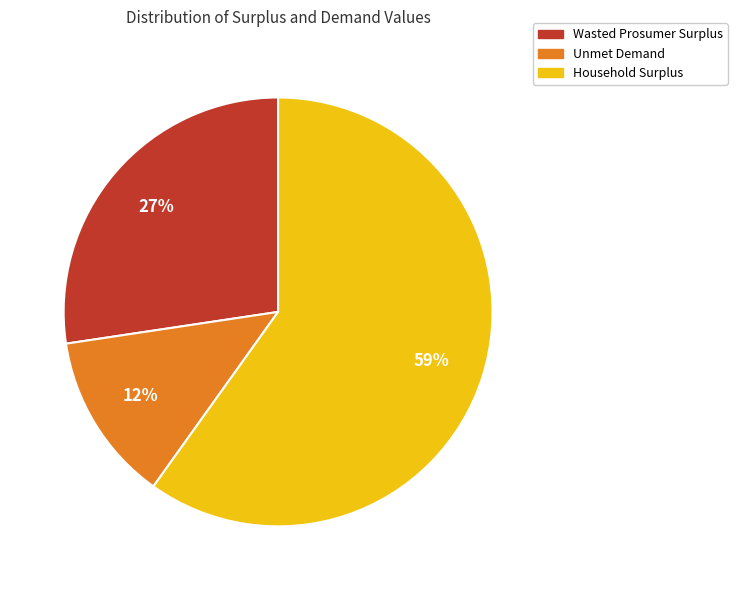

Which slice is the largest?

Household Surplus